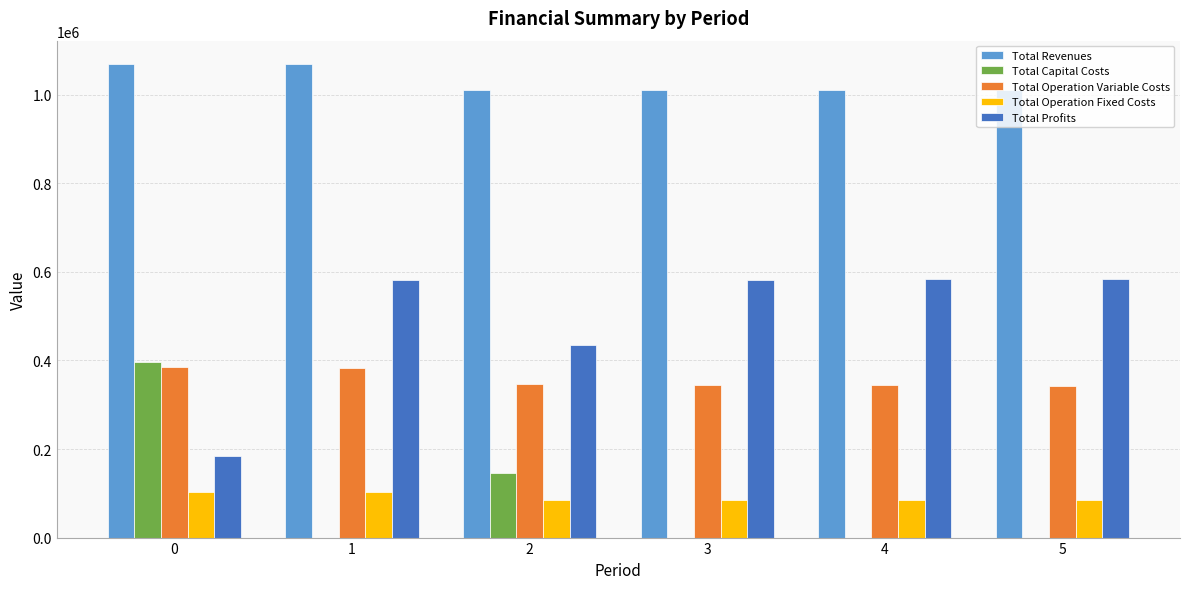

Read the Total Profits value at 0.

183970.8